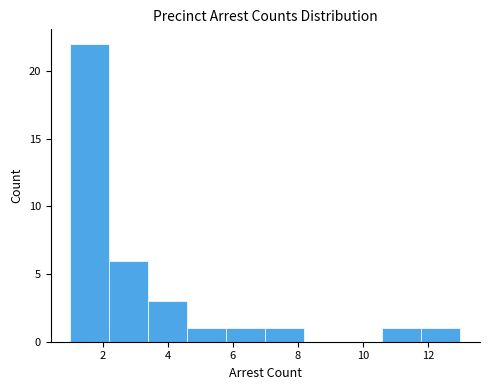

Reading left to right, transcribe this chart: for each bar, give the range it covers on the x-axis and its height. The values are not printed on the chart, so give them approximately, as read against the axis.

1.0 to 2.2: 22
2.2 to 3.4: 6
3.4 to 4.6: 3
4.6 to 5.8: 1
5.8 to 7.0: 1
7.0 to 8.2: 1
8.2 to 9.4: 0
9.4 to 10.6: 0
10.6 to 11.8: 1
11.8 to 13.0: 1